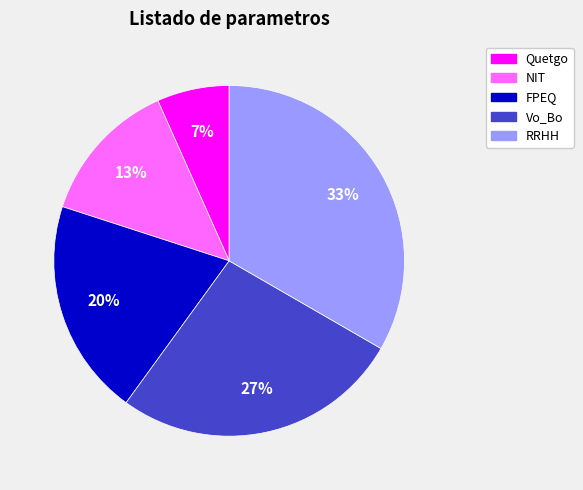

Do Quetgo and NIT together represent more than half of the pie?

No